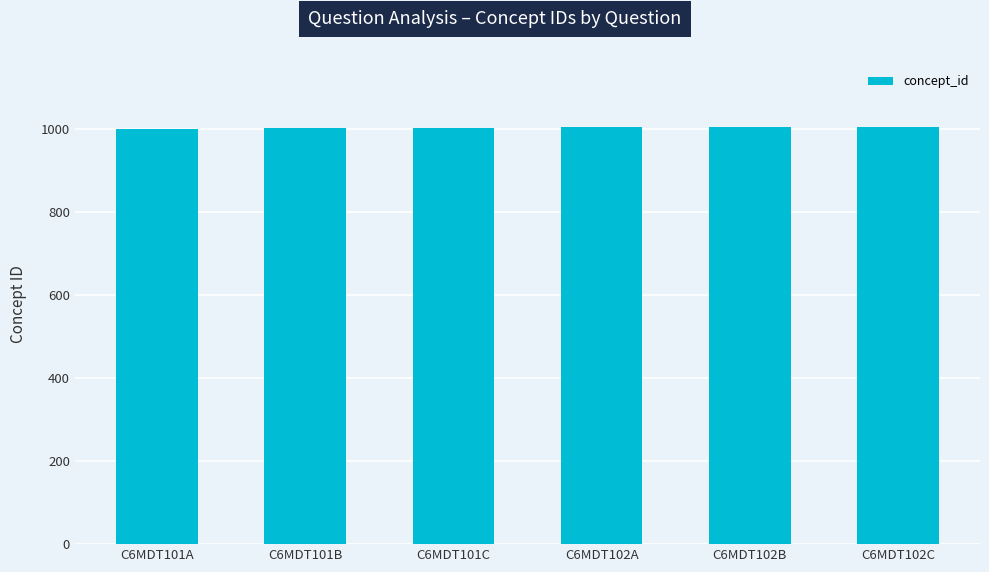

What is the average value?

1004